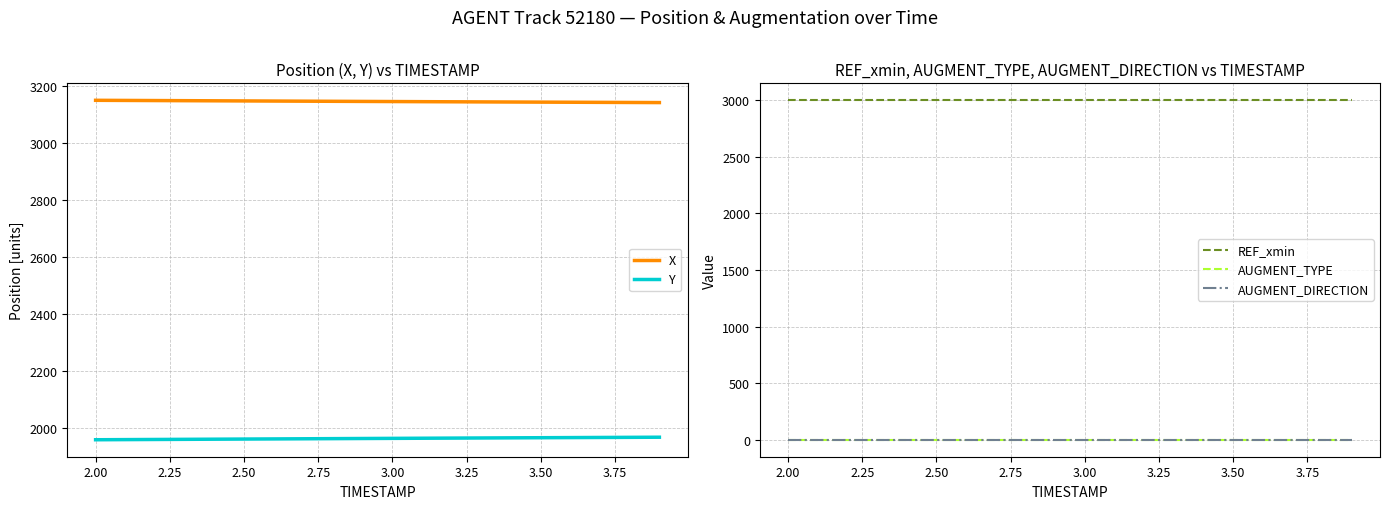

What is the maximum value shown in the chart?

3149.9